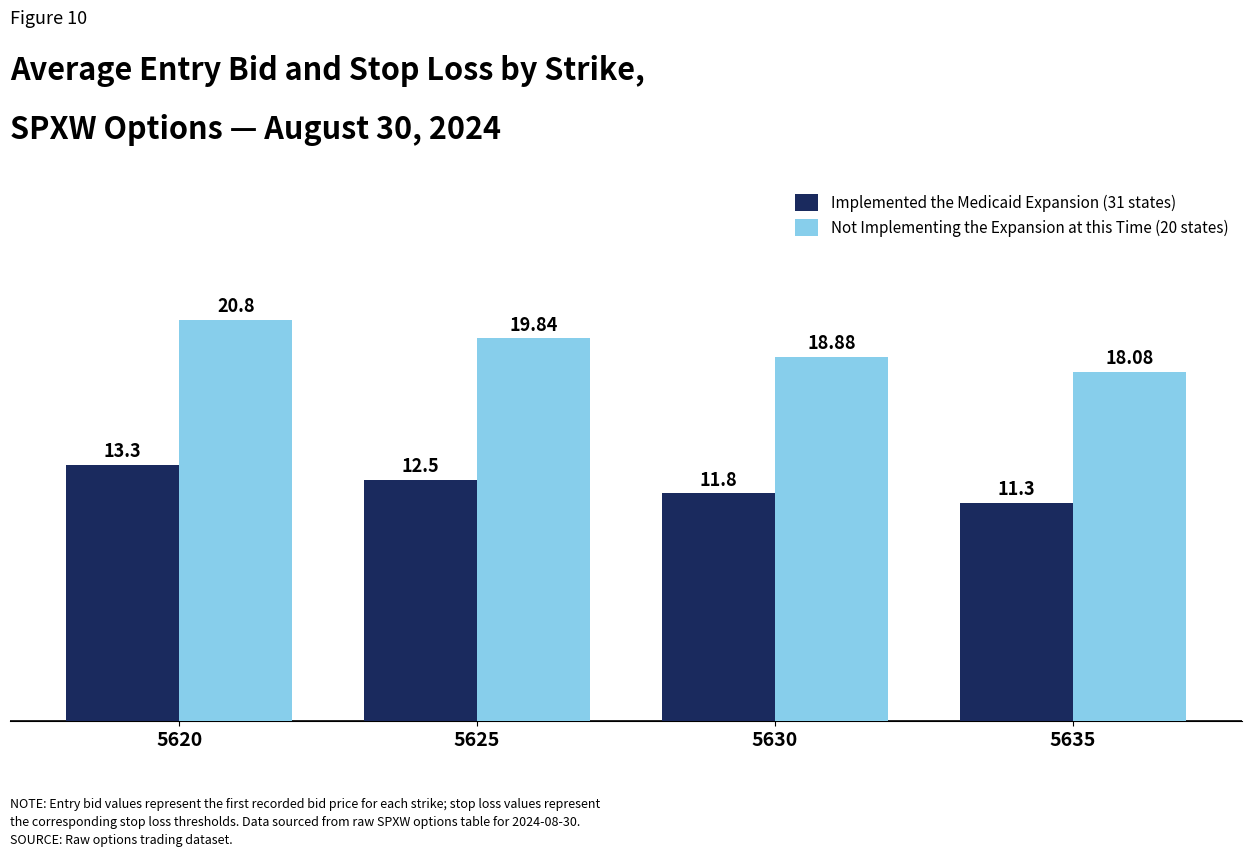

How many data points does each series have?

4